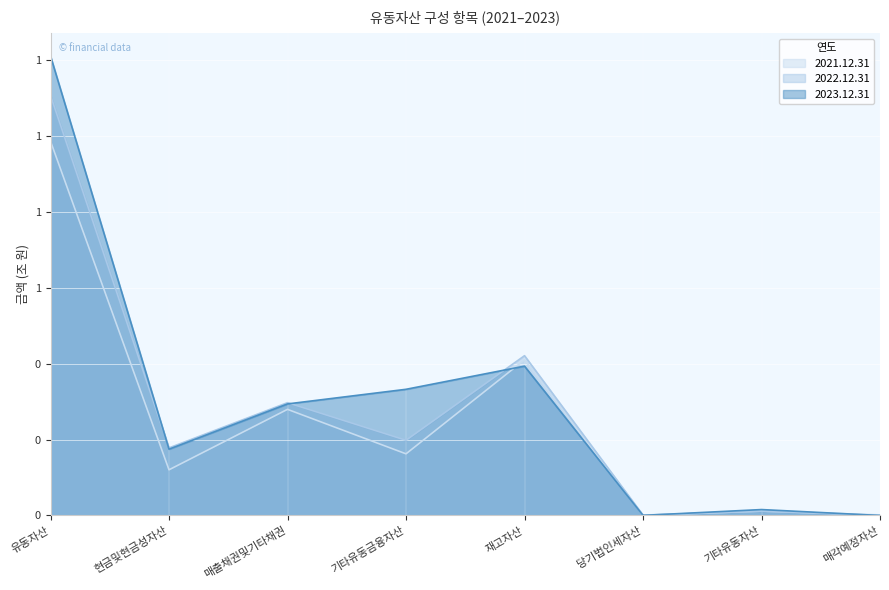

At how many categories does at least one series exceed 0?

8